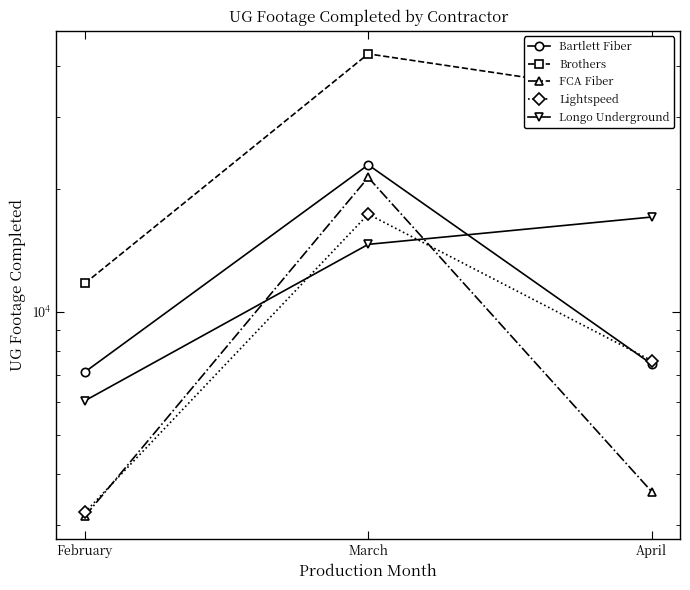

Count the Brothers values in the range 11735 to 42799.

3